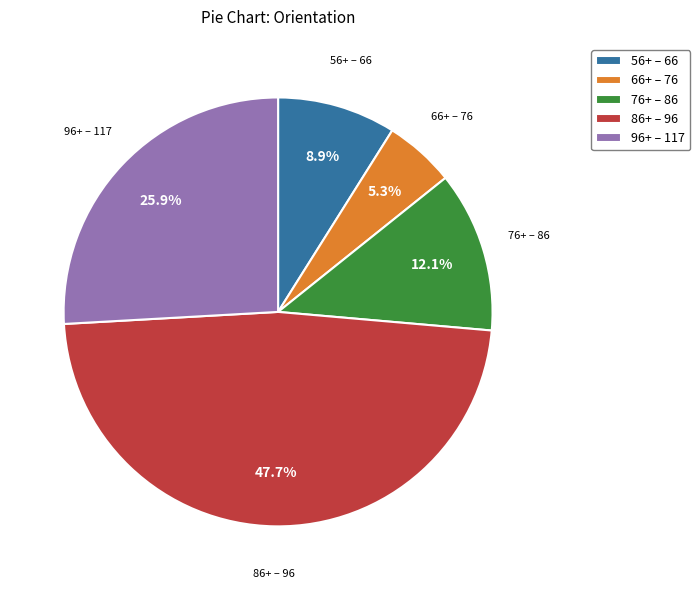

What percentage is NOT represented by 76+ – 86?

87.9%